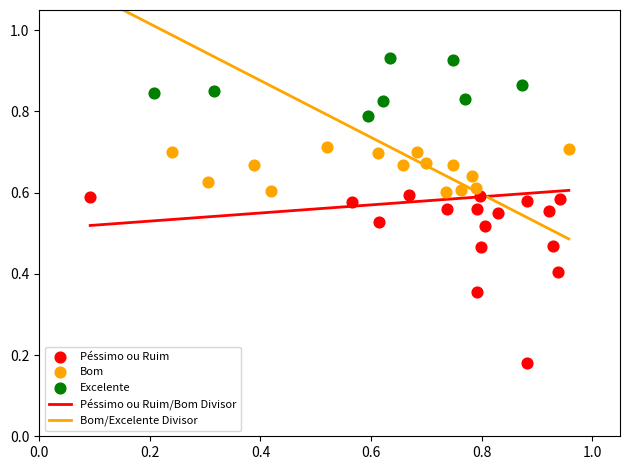

Which series has the largest Y range (max minus min)?

Péssimo ou Ruim